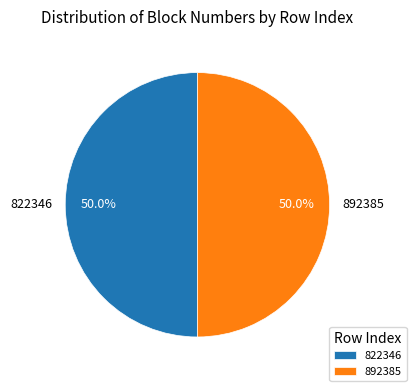

To the nearest percent, what percentage of the pie is 822346?

50%